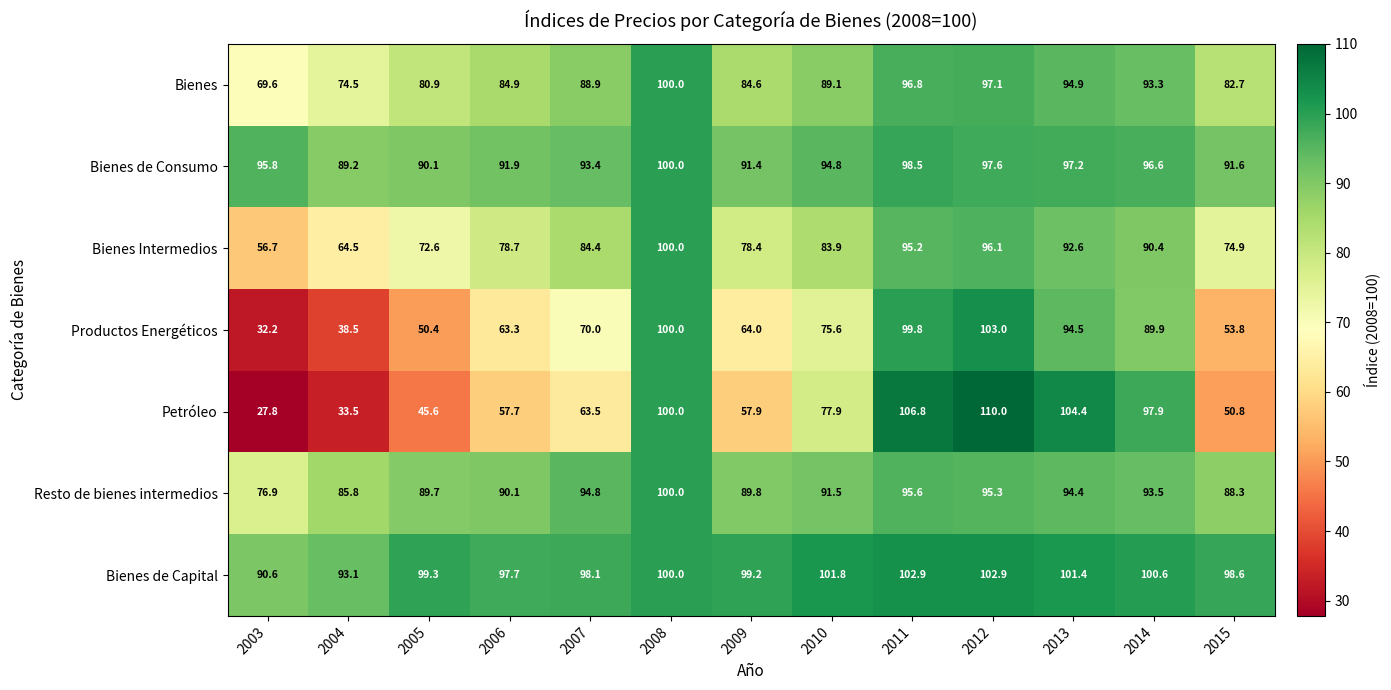

Count the number of categories in the chart.

13